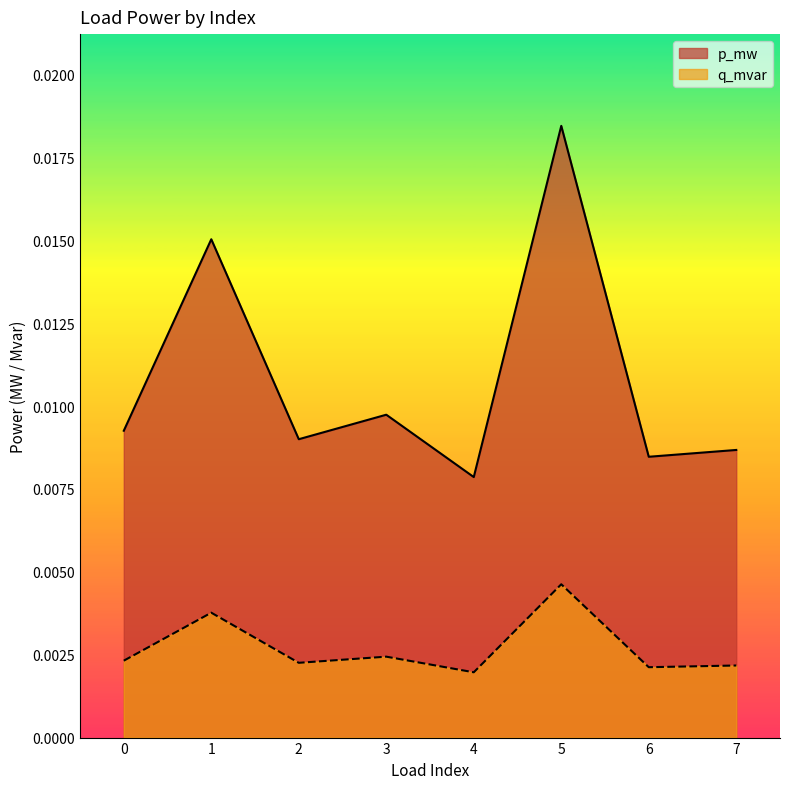

Where is p_mw nearest to the value 0?

4